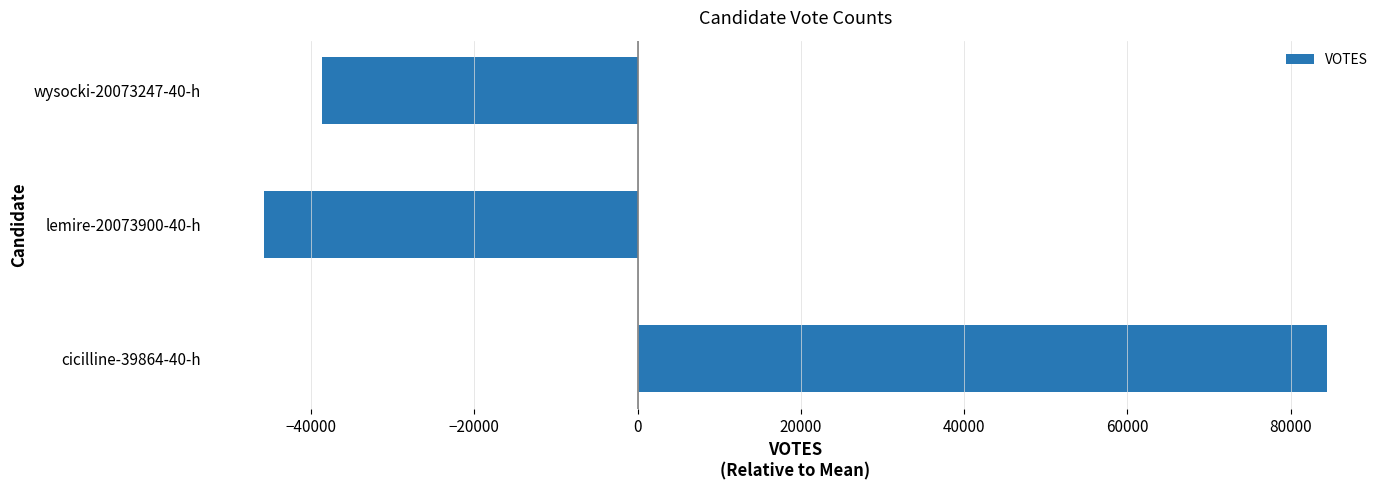

Reading top to bottom, extract all data points from this chart.

-38645.3	-45802.3	84447.7